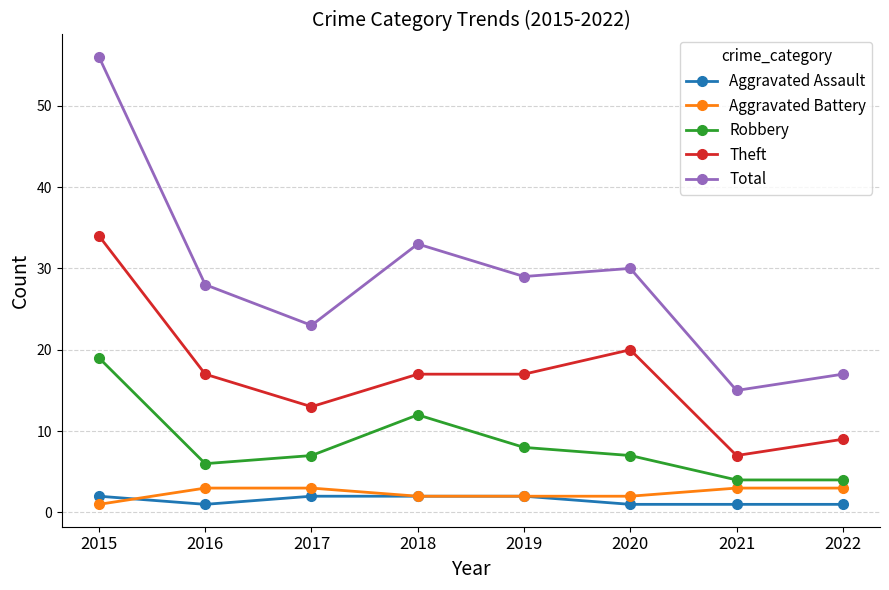

Which category has the highest value across all series?

2015